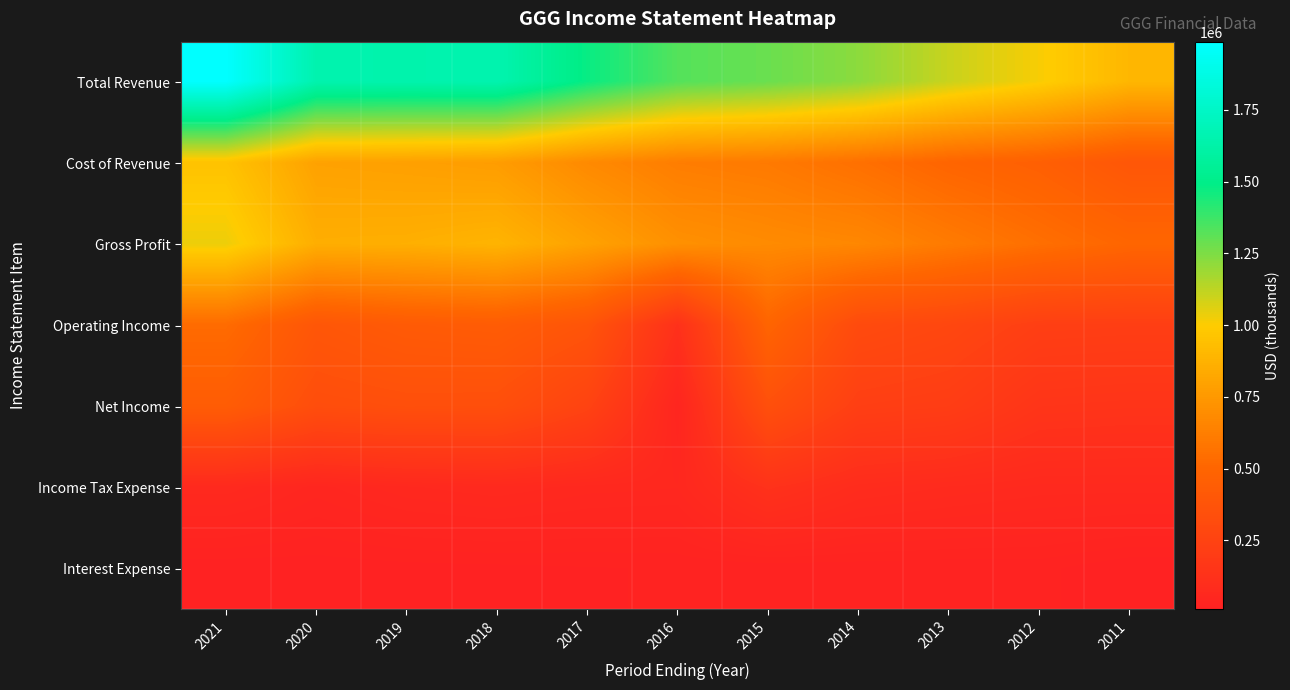

What is the greatest value displayed?

1987600